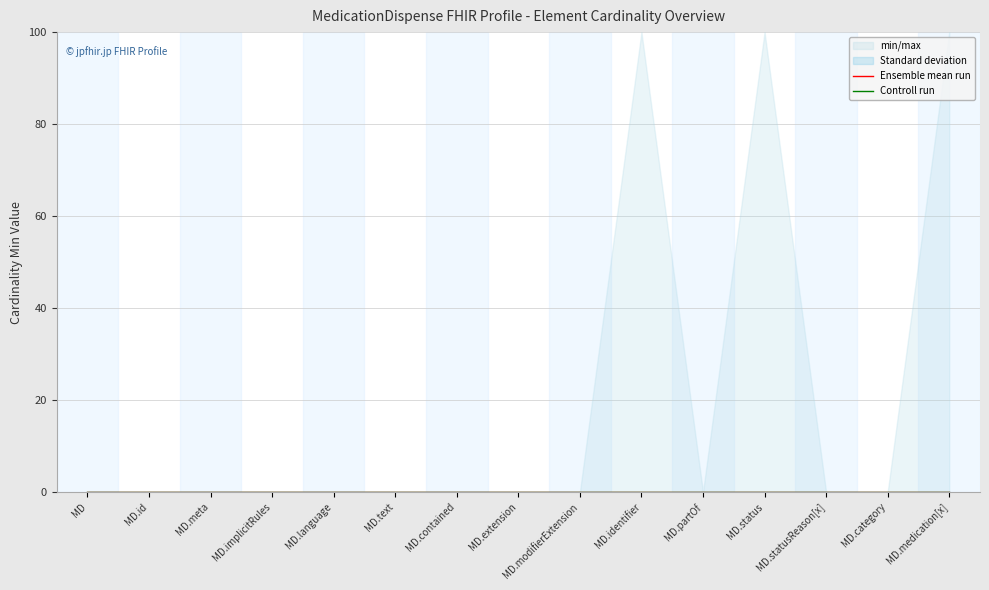

At which category is the sum across all series the highest?

MedicationDispense.identifier